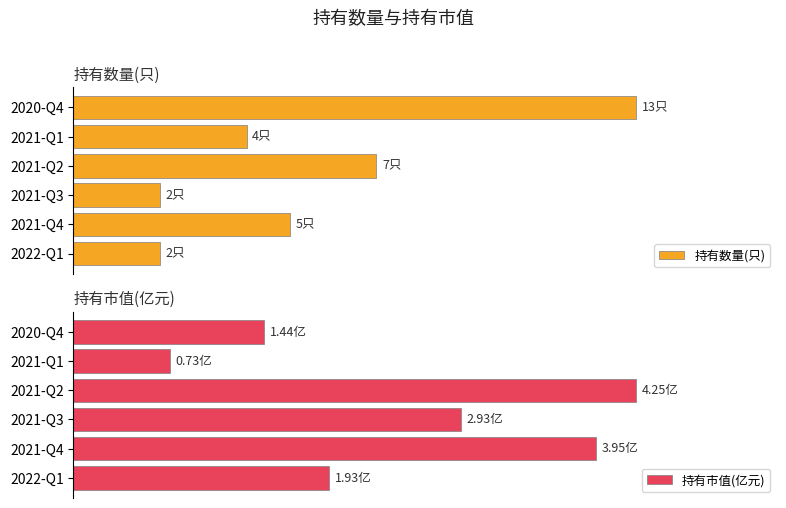

The 持有数量(只) series shows 1.0 at 2020-Q4. True or false?

True